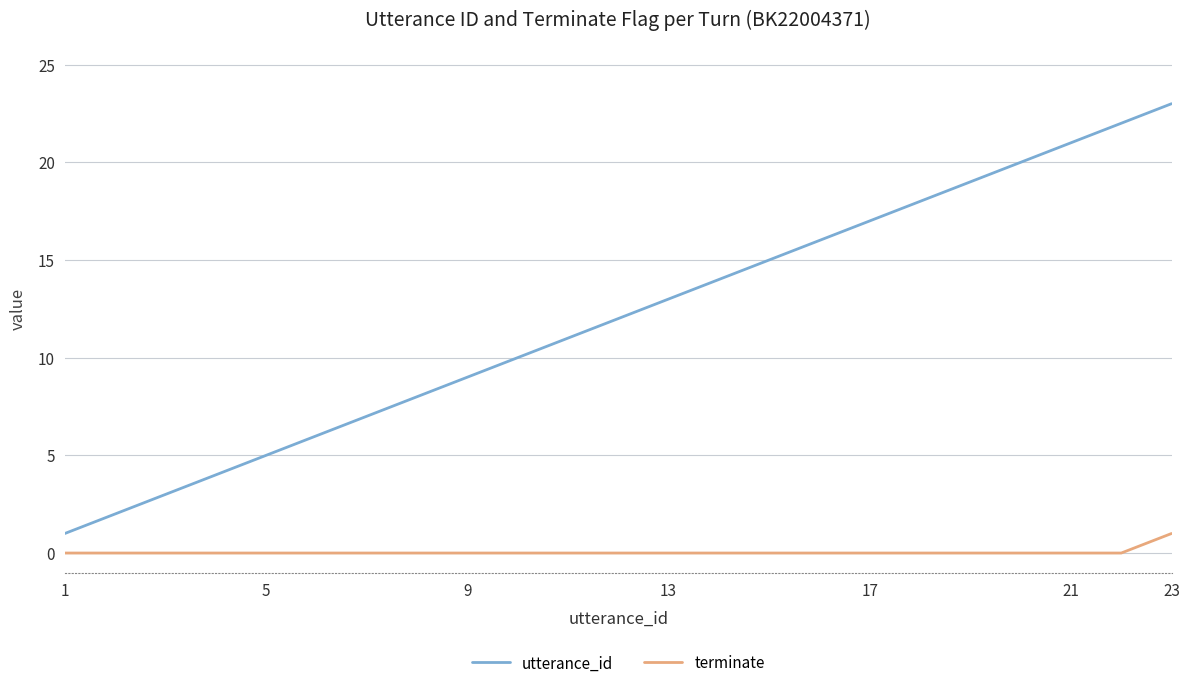

Which series has the widest spread of values?

utterance_id